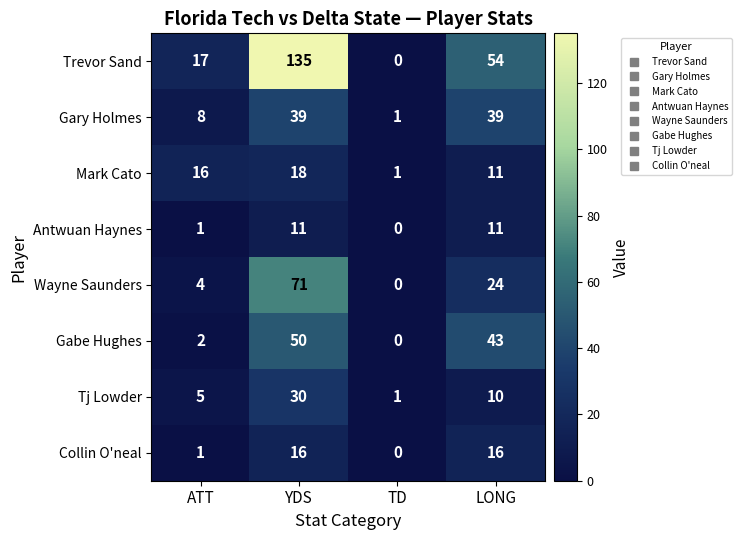

What is the difference between the Gabe Hughes values at LONG and TD?

43